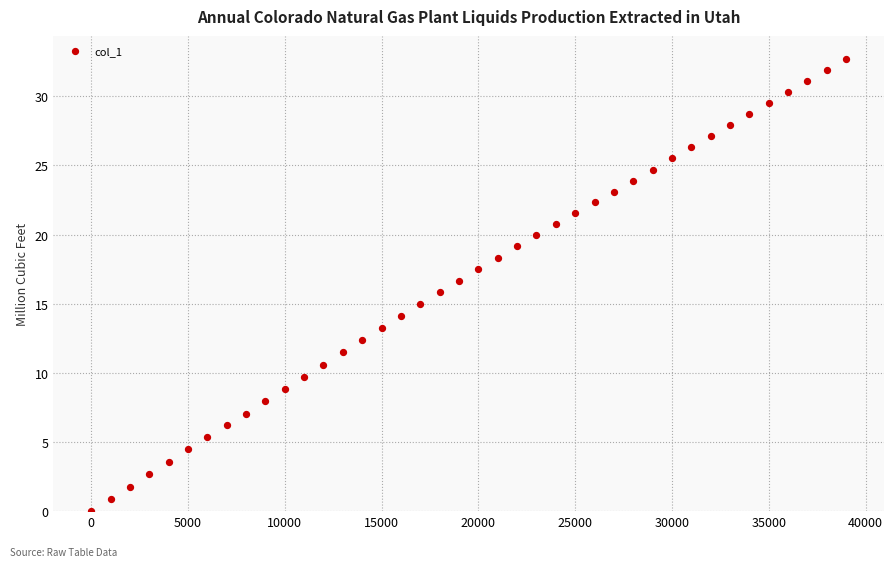

What is the range of Y values (max minus min)?

32.7